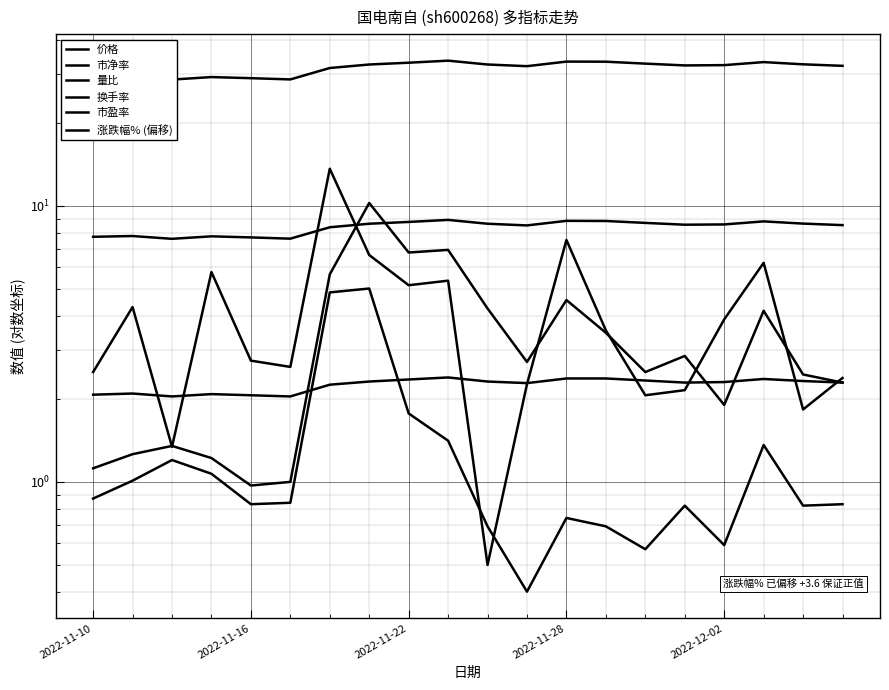

Read the 量比 value at 9.

1.4